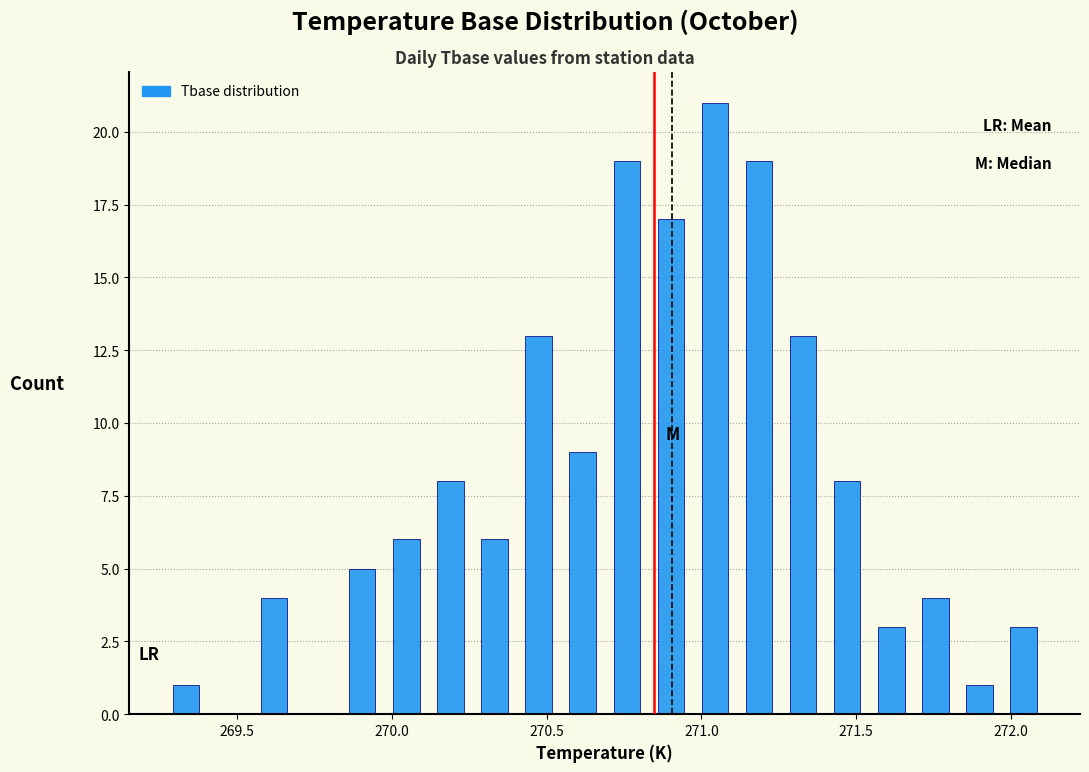

Around what value on the x-axis is the tallest bar? Give the approximate position of its centre, as read against the axis.

271.05